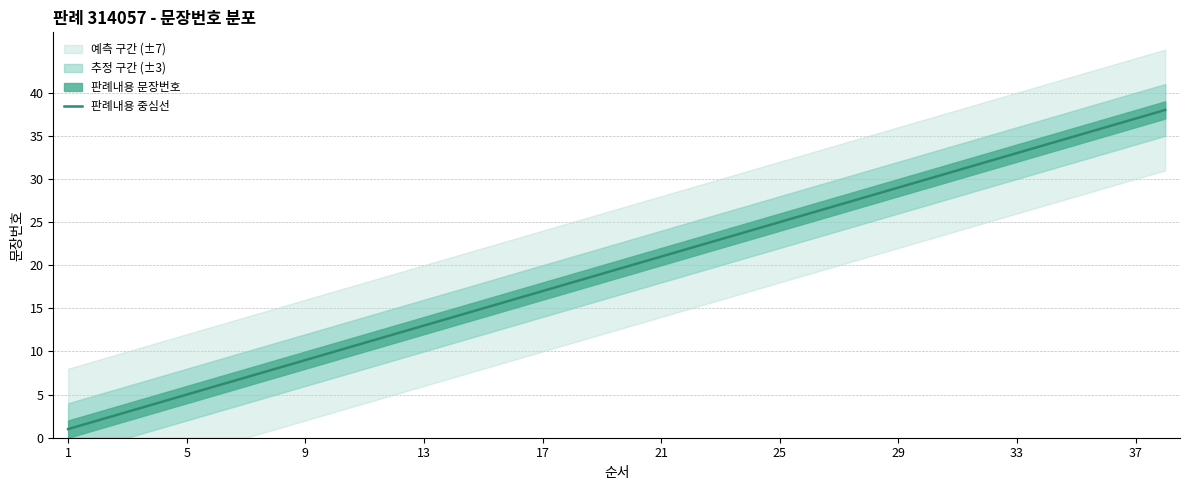

Is it true that 판례내용 중심선 equals 25 at 25?

True